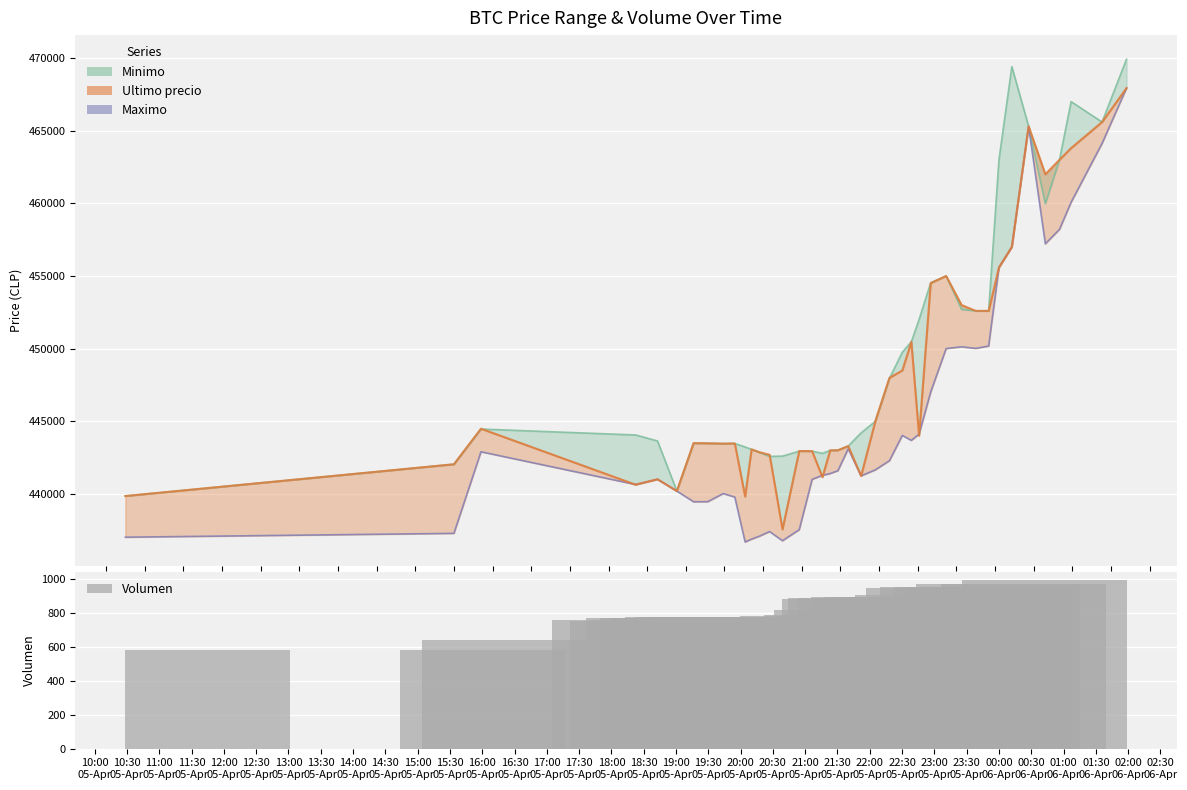

How many values in the Ultimo precio series are below 443496?

20